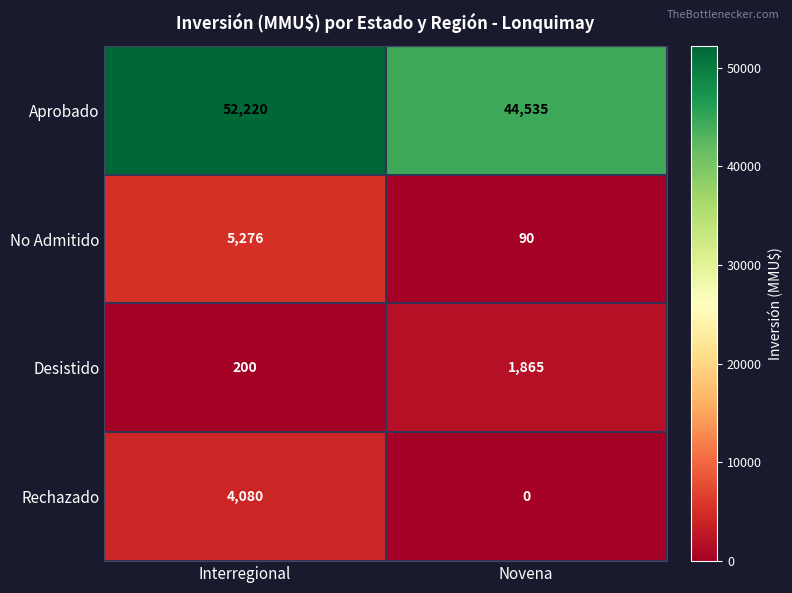

Is it true that No Admitido equals 90 at Novena?

True